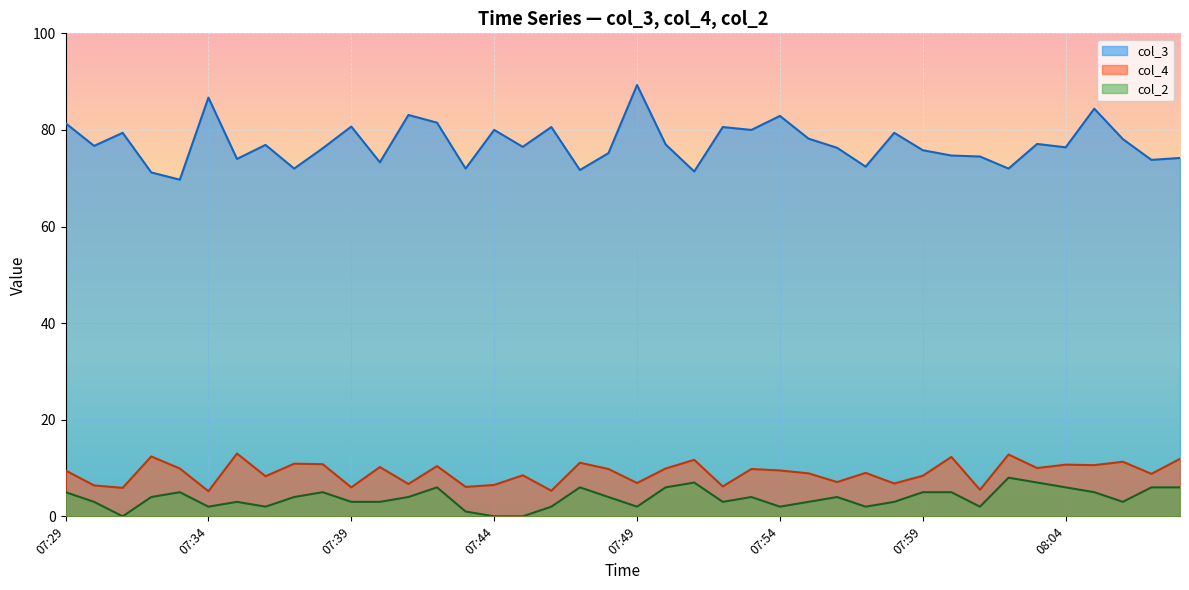

Which series has the largest total across all categories?

col_3